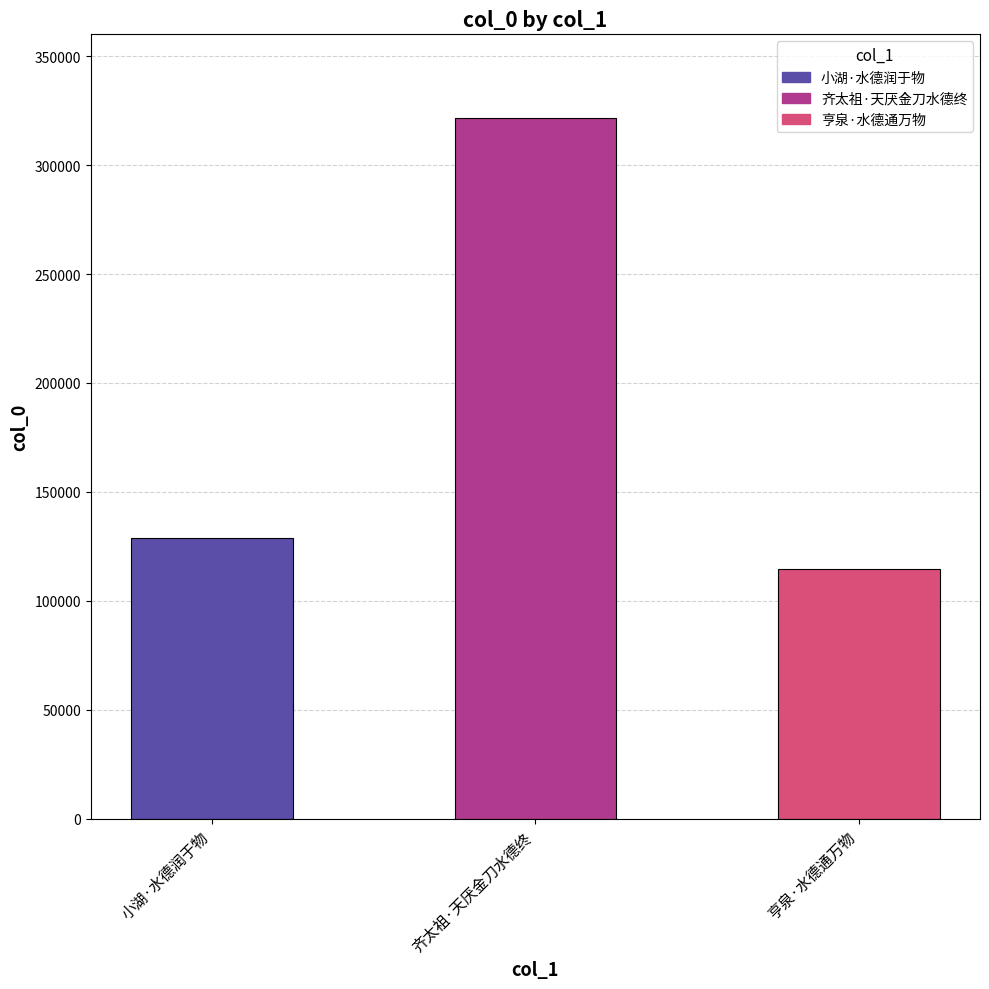

At which label is the value closest to 218083?

小湖·水德润于物